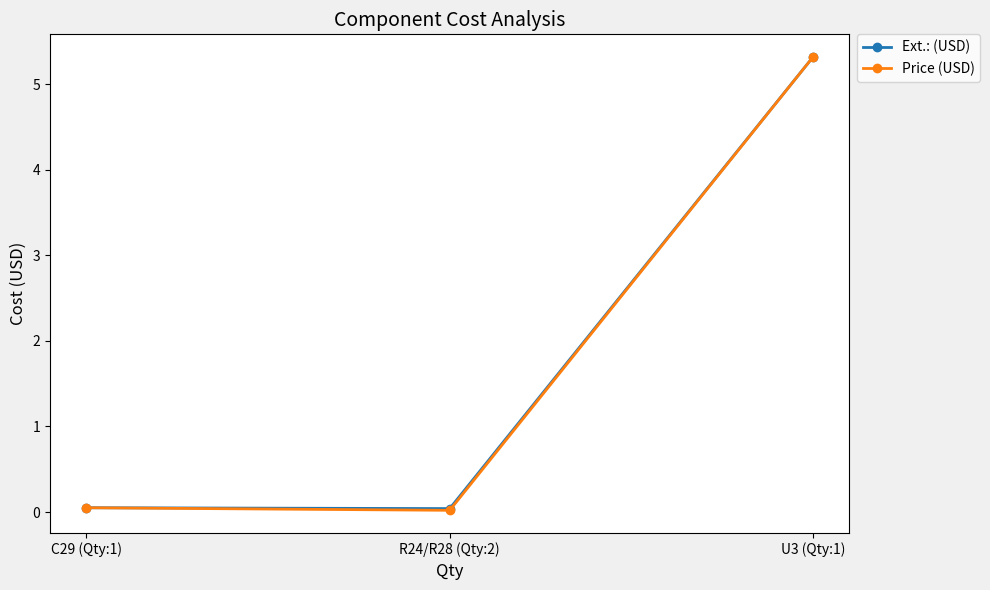

What is the total value across all series at U3 (Qty:1)?

10.6